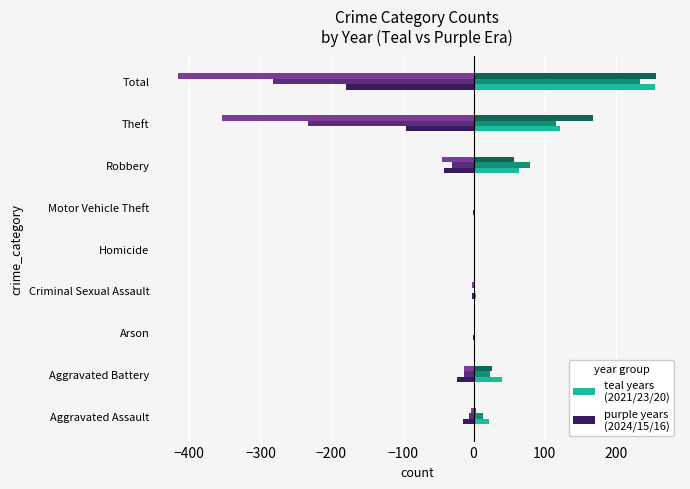

What is the greatest value displayed?

257